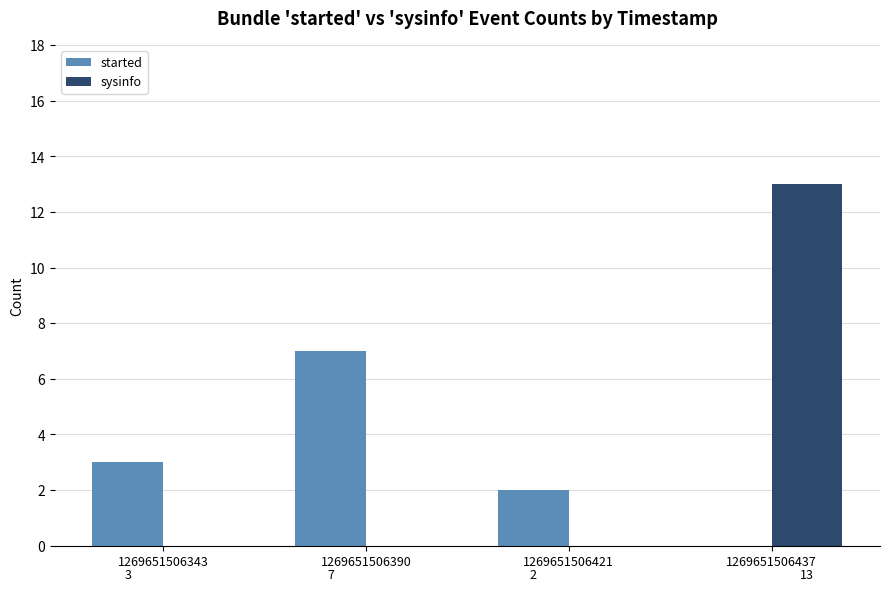

What is the maximum value for started?

7